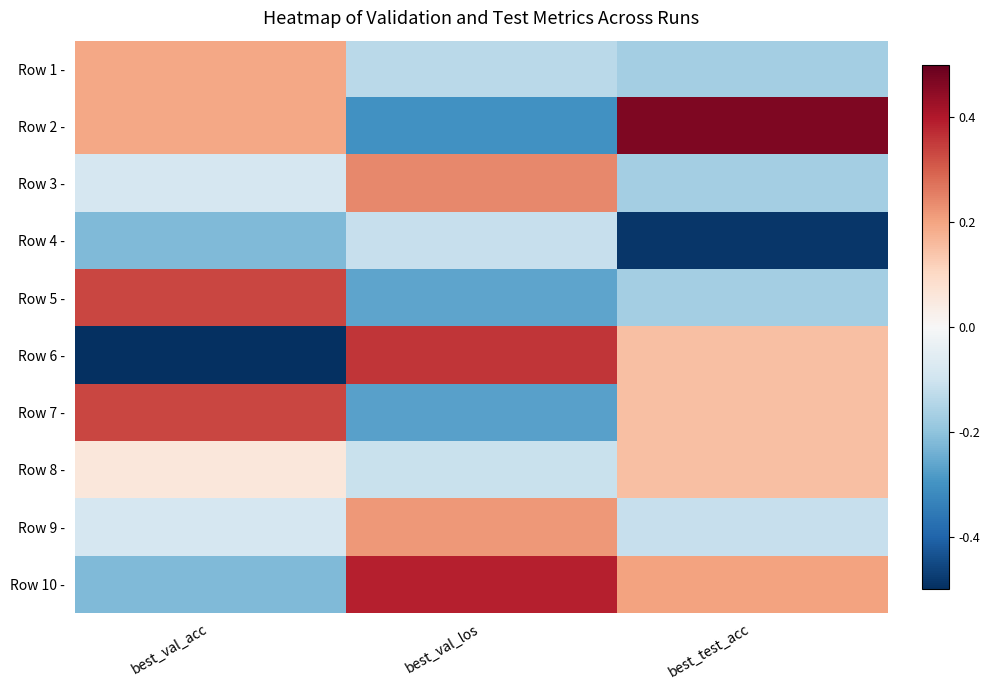

At which category is the sum across all series the highest?

best_val_acc